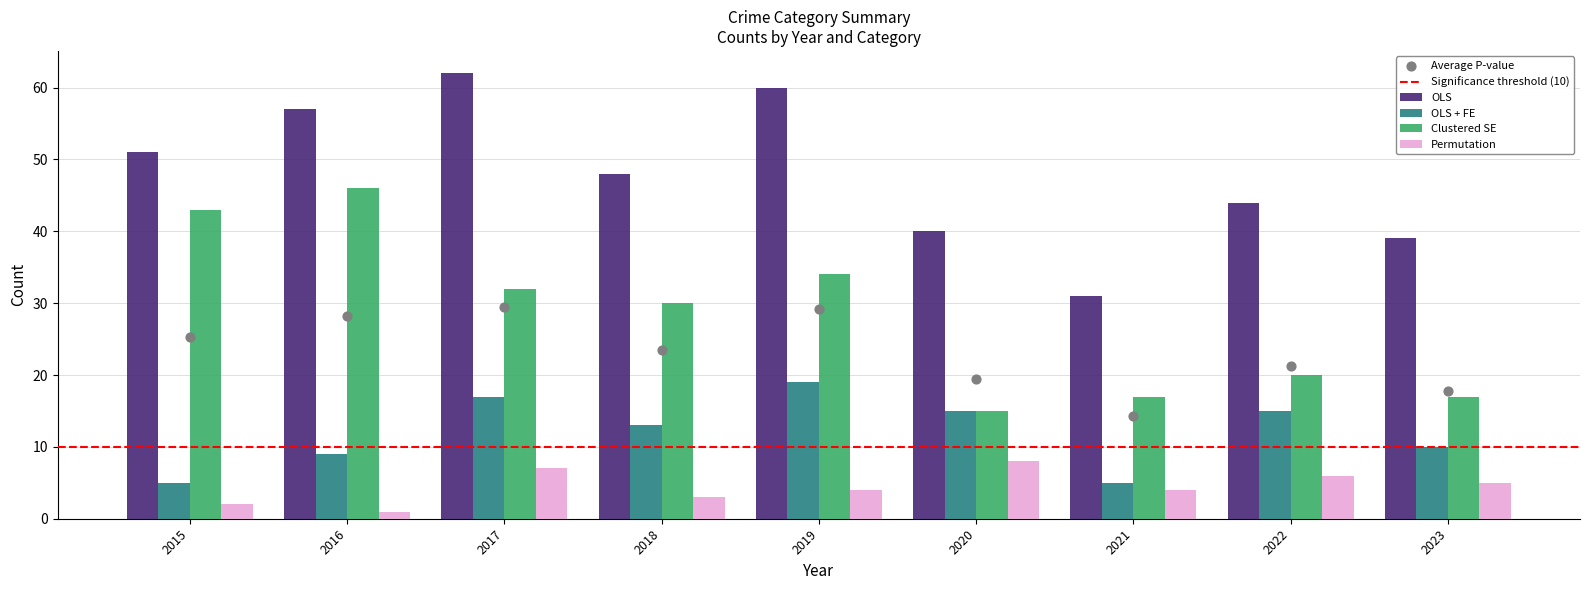

Which series has the largest Y range (max minus min)?

OLS